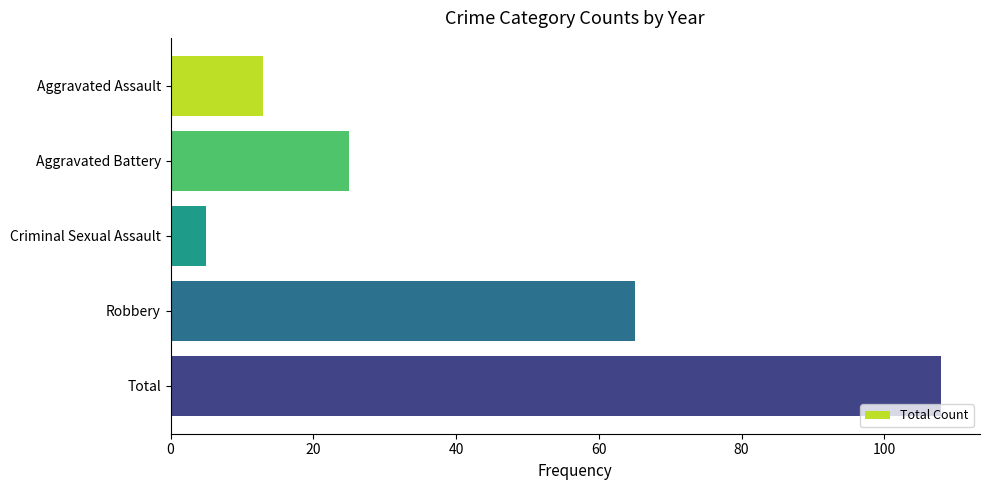

The value at Aggravated Battery is 15. True or false?

False